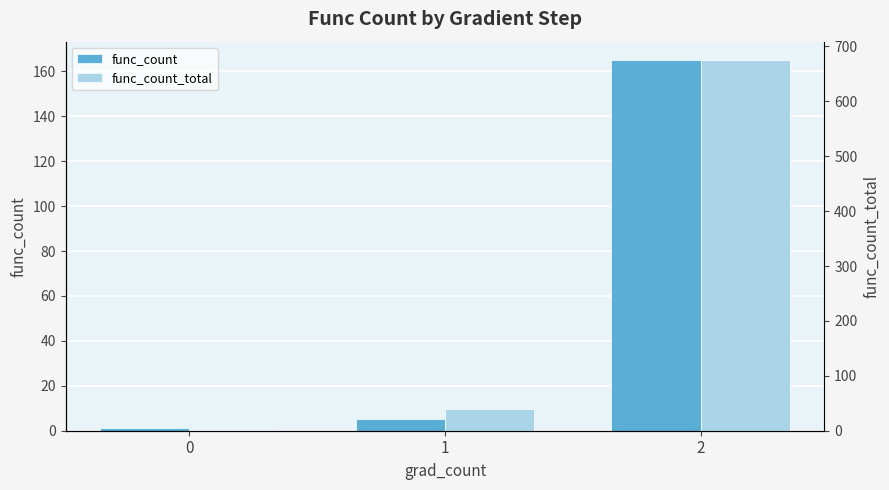

Reading left to right, transcribe all the data shown in this chart.

func_count: 1	5	165
func_count_total: 1	39	675